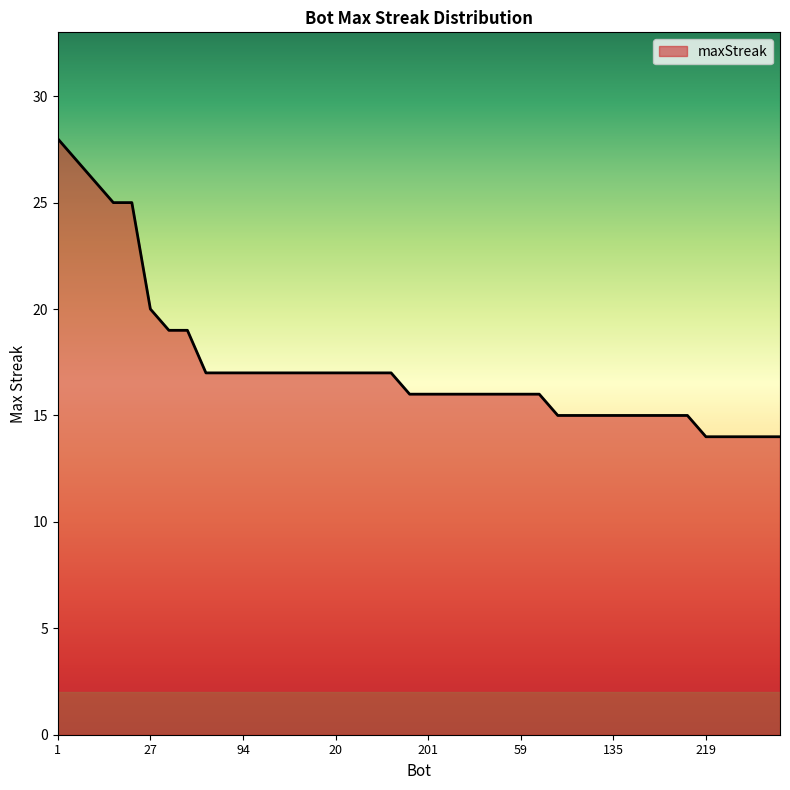

How many series are shown in this chart?

1